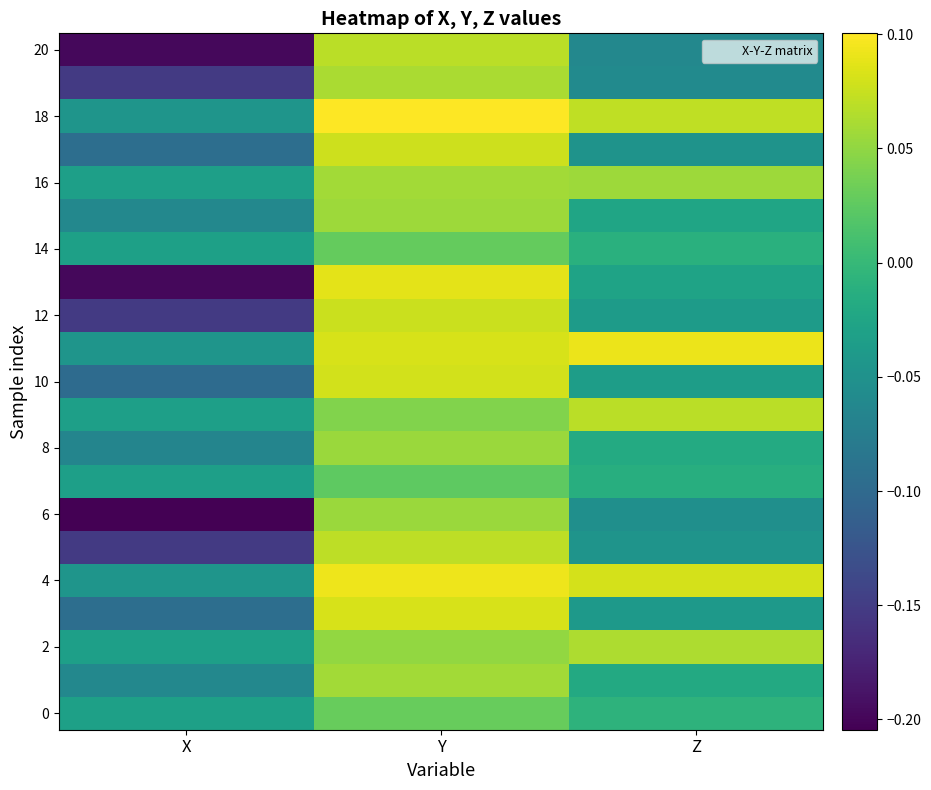

What is the spread (max minus min) of values at Z?

0.2